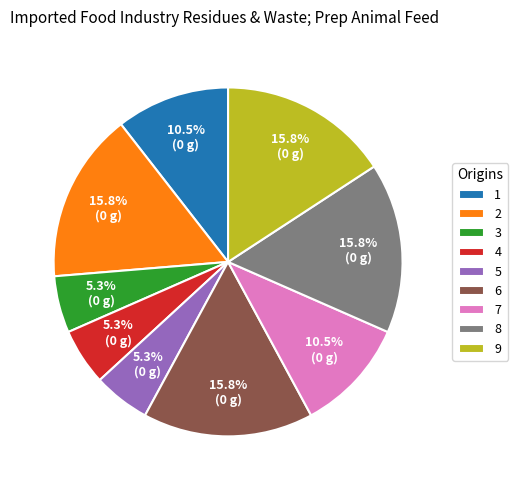

The 4 slice represents 5% of the pie. True or false?

True